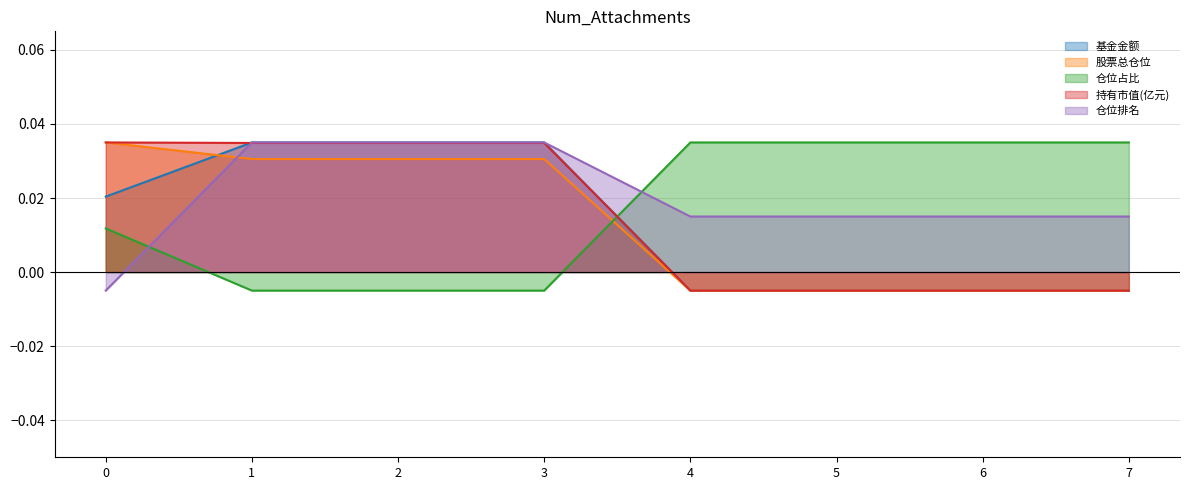

How many values in 持有市值(亿元) are above zero?

4